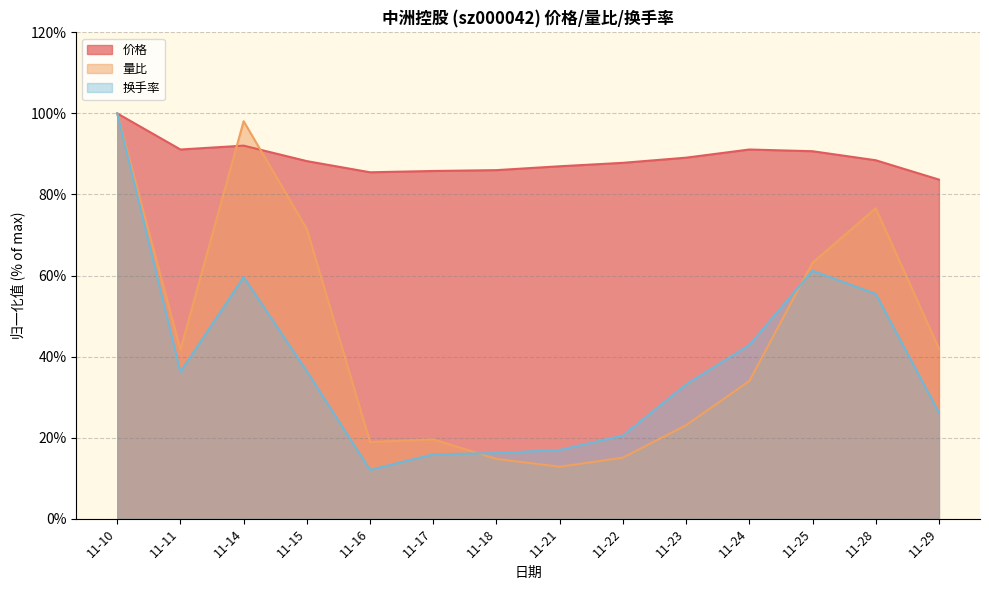

At 11-29, list the series in order from smallest to largest.

换手率, 量比, 价格